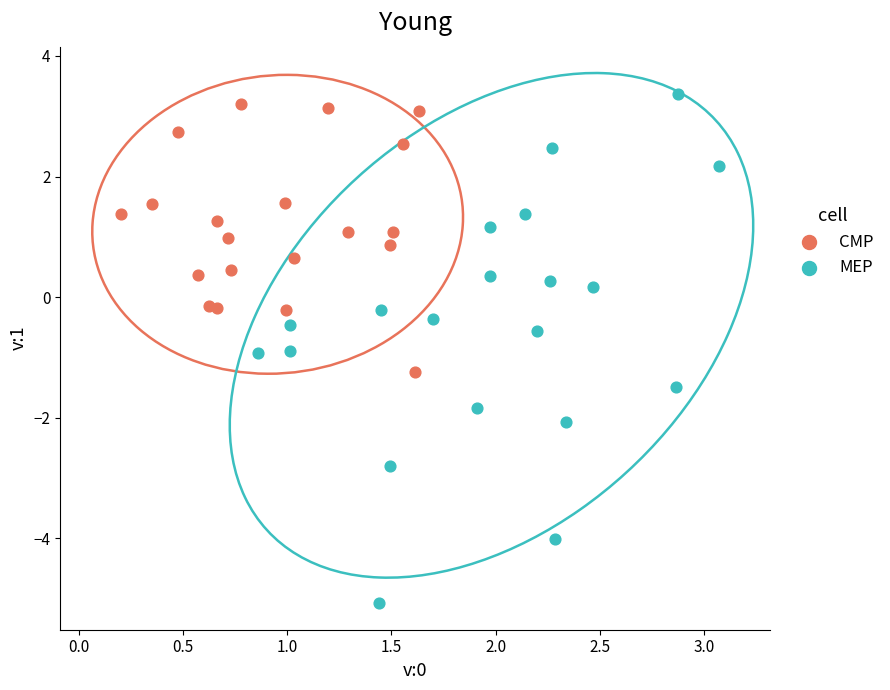

Which series contains the highest Y value?

MEP